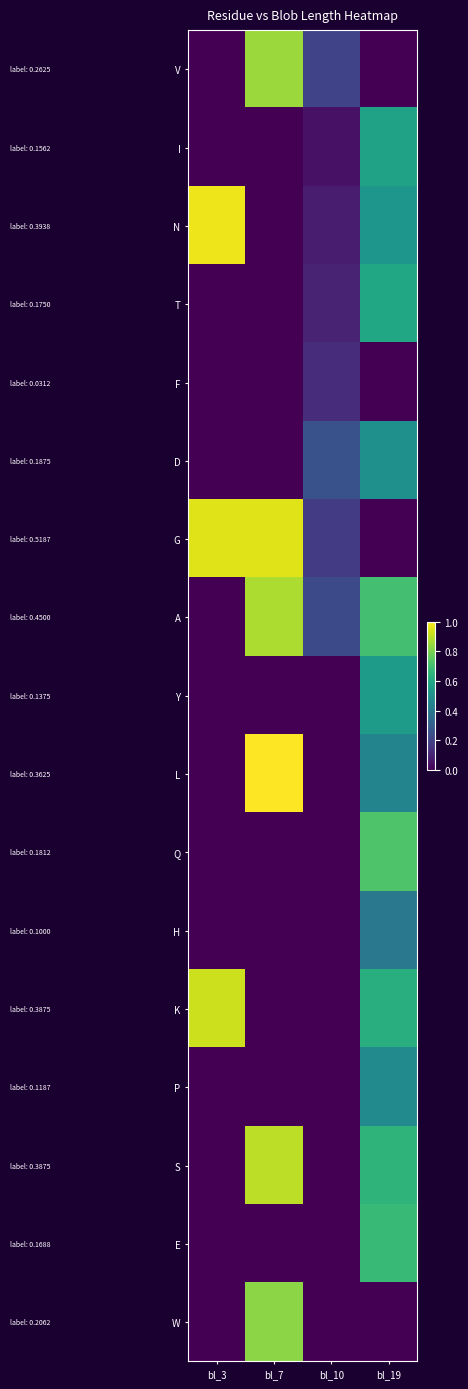

What is the total value across all series at bl_7?

5.4